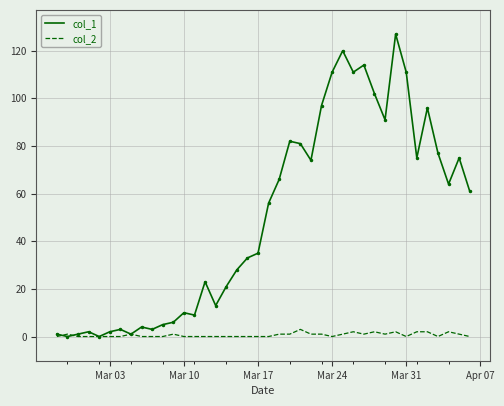

What are all the series names shown in the legend?

col_1, col_2